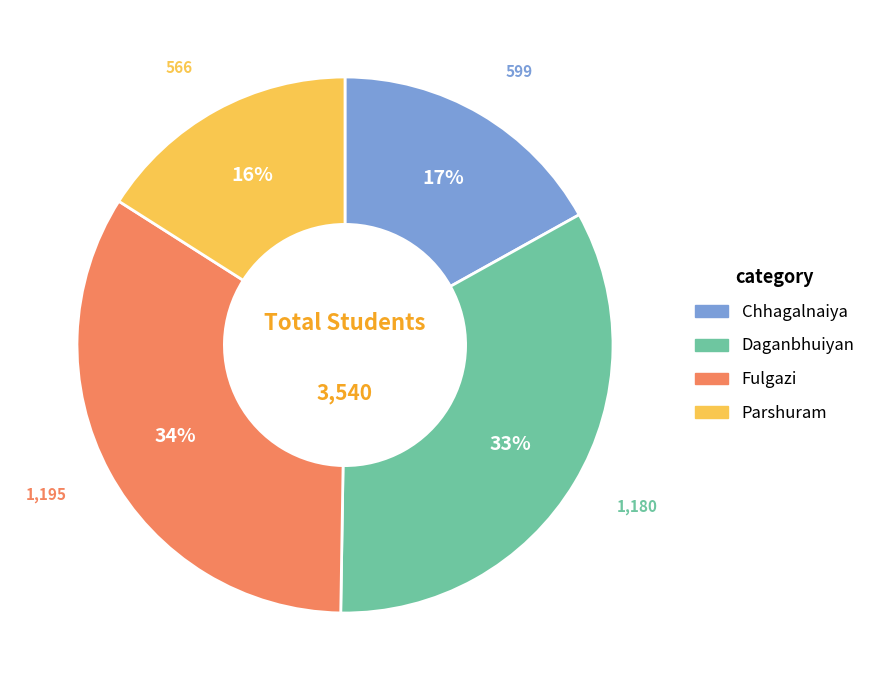

Does any single category account for the majority?

No